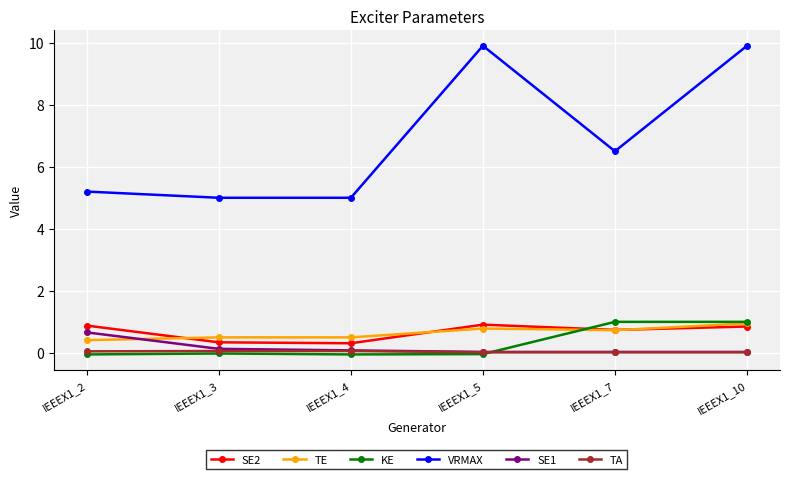

What is the sum of the TE values at IEEEX1_3 and IEEEX1_2?

0.9